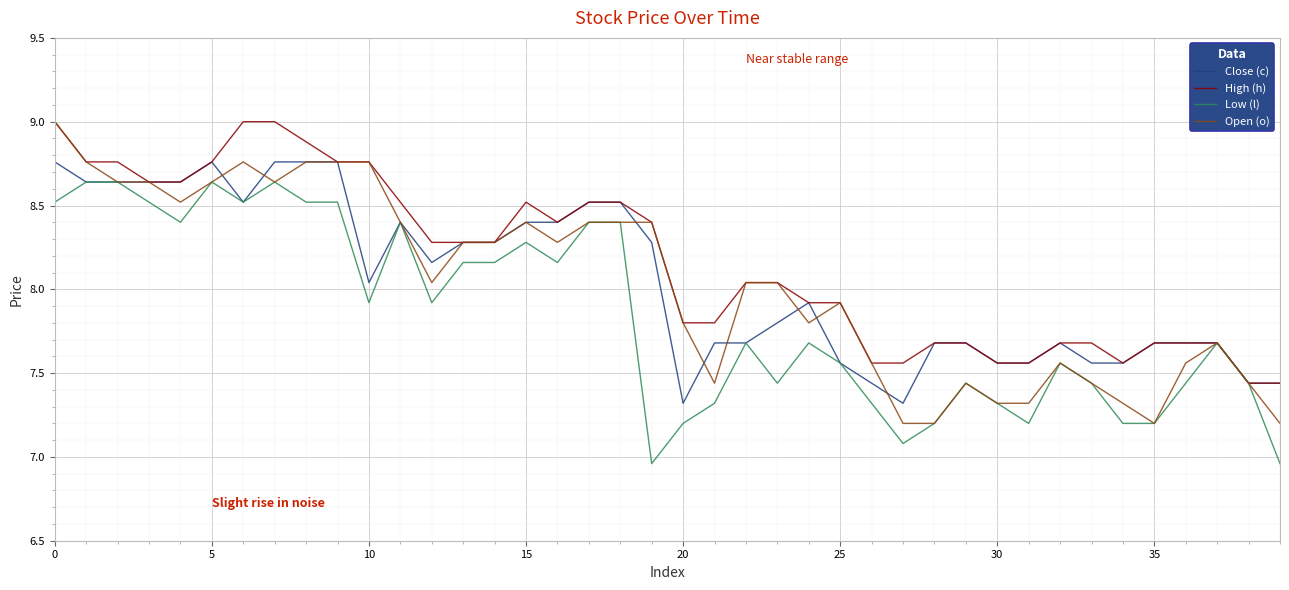

What is the highest value of the Open (o) series?

9.0